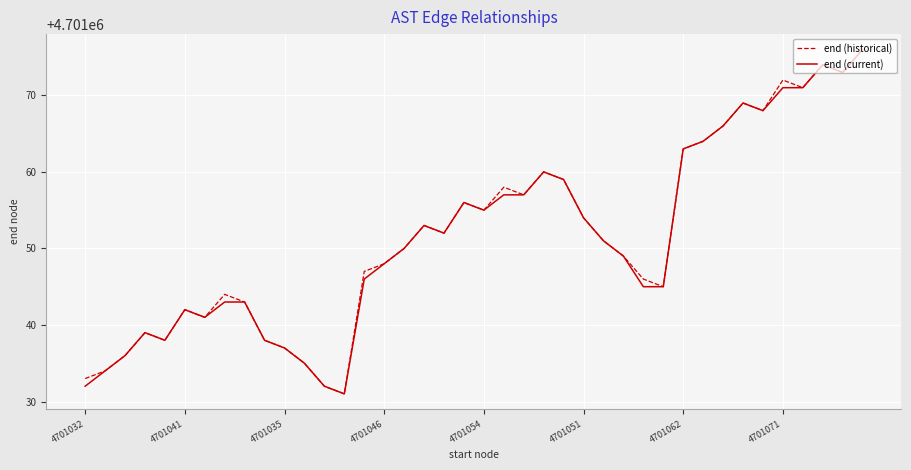

What is the lowest value of the end (current) series?

4701031